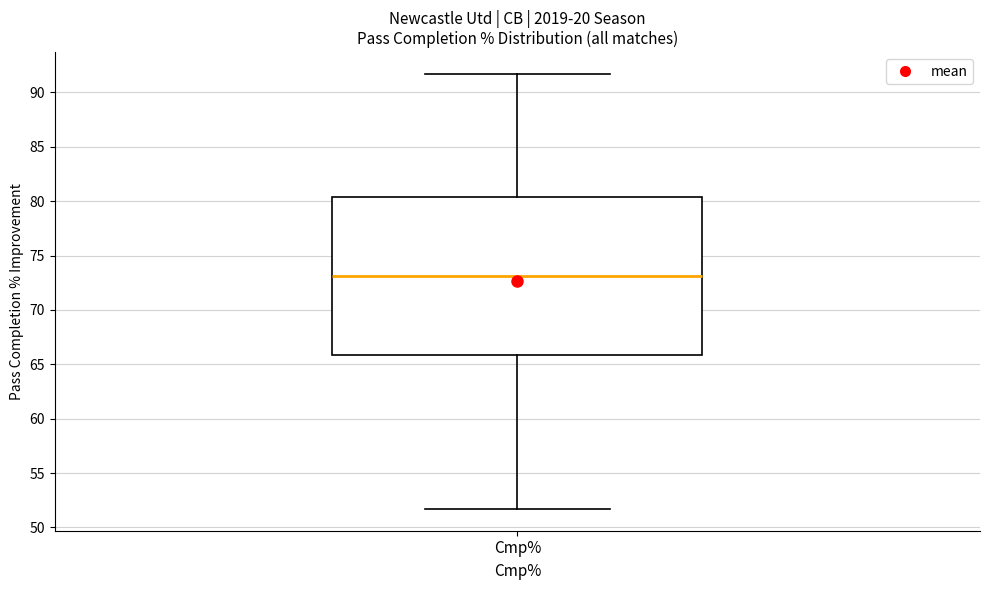

Transcribe this box plot: give where the median line is, the range the box spans, and where the two whiskers end, as read against the y-axis. The values are not printed on the chart, so give them approximately, as read against the axis.

median 73.0, box 66.0 to 80.5, whiskers 51.5 to 91.5